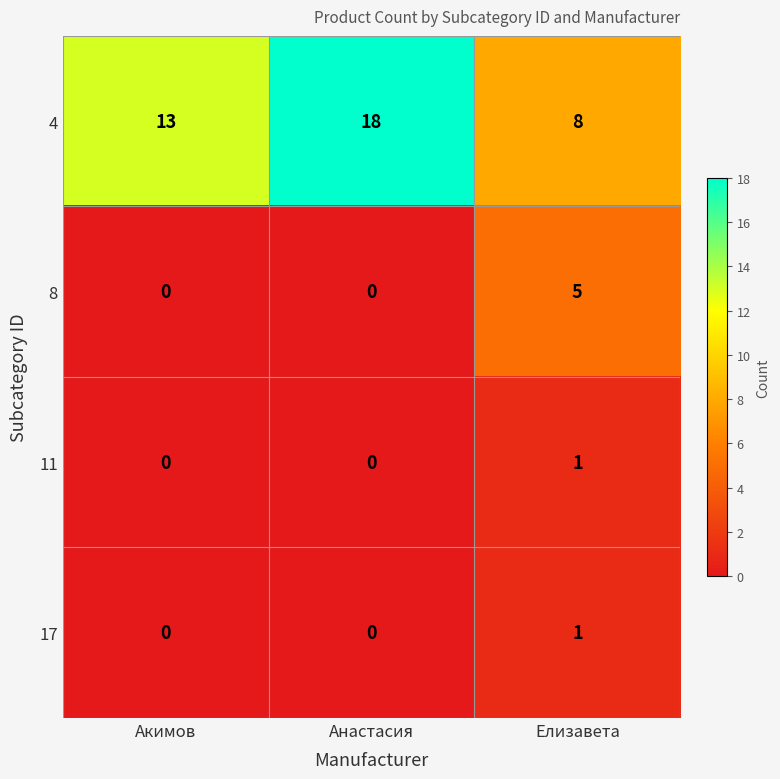

Which series has the widest spread of values?

4